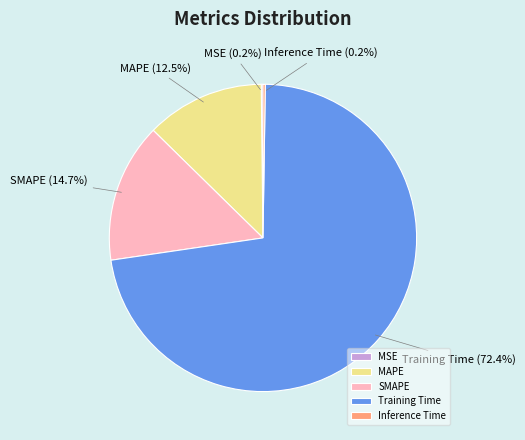

What portion of the pie excludes Training Time?

27.6%